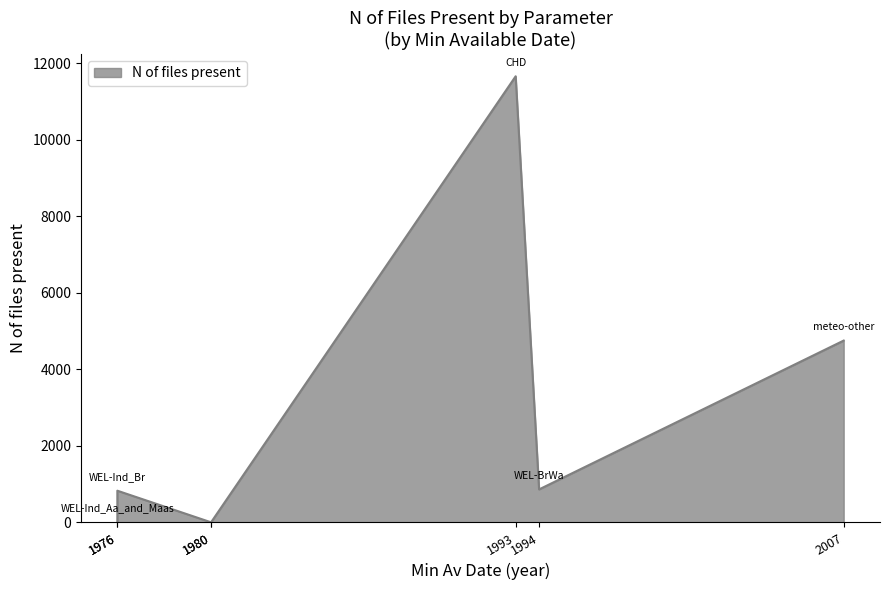

How many lines are shown in the chart?

1